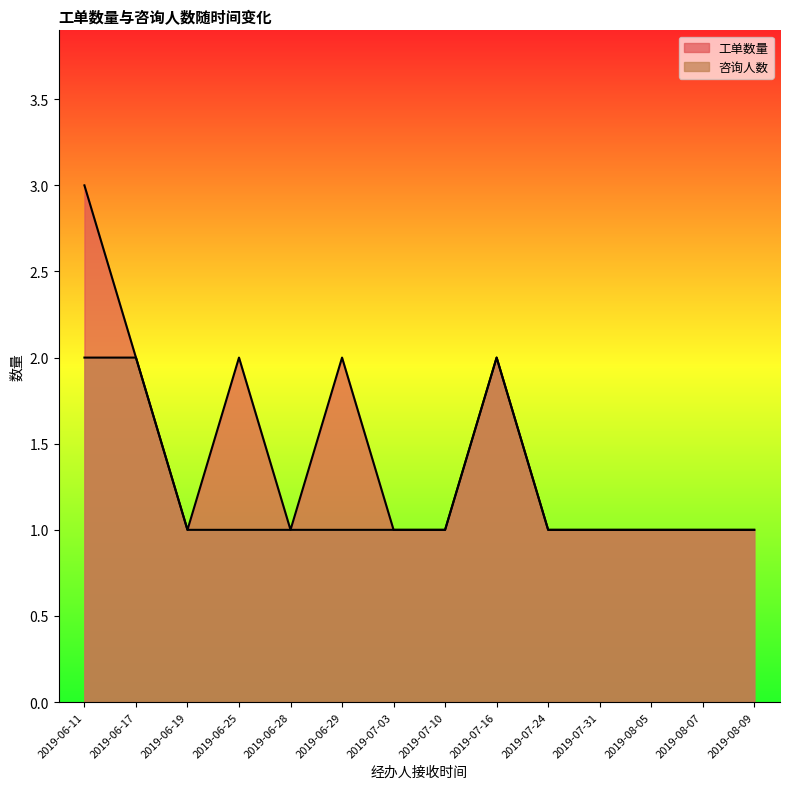

Which series has the largest total across all categories?

工单数量